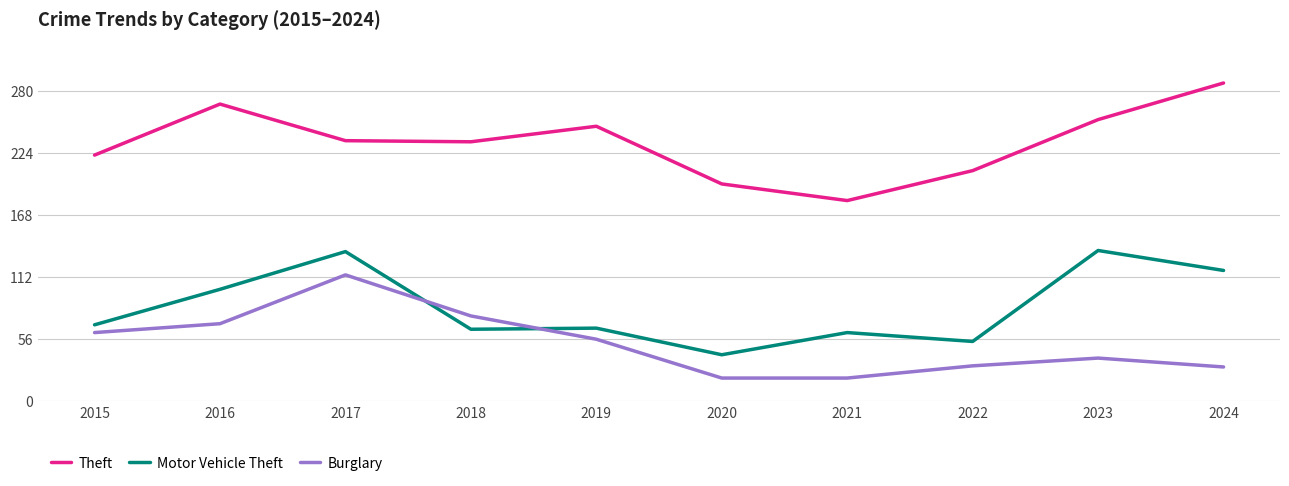

At which category does the chart reach its peak across all series?

2024